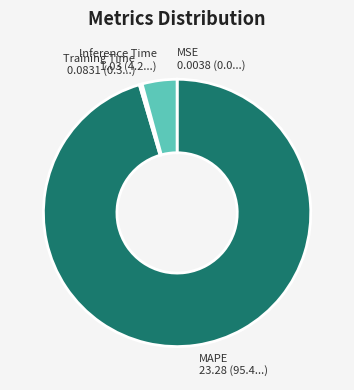

True or false: Inference Time accounts for 11% of the total.

False